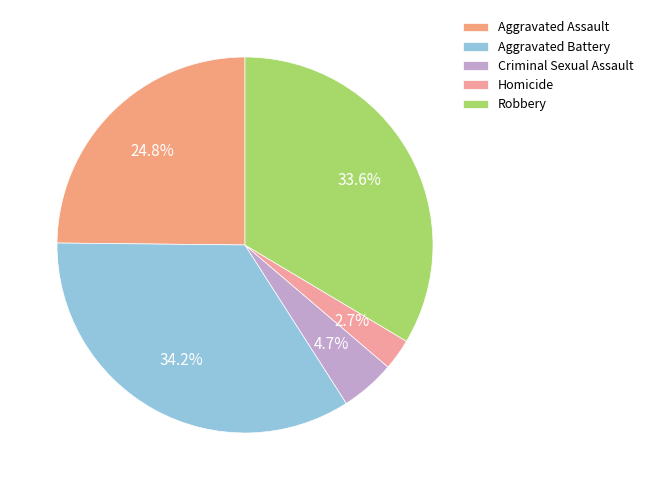

What percentage is the Criminal Sexual Assault slice, to the nearest percent?

5%